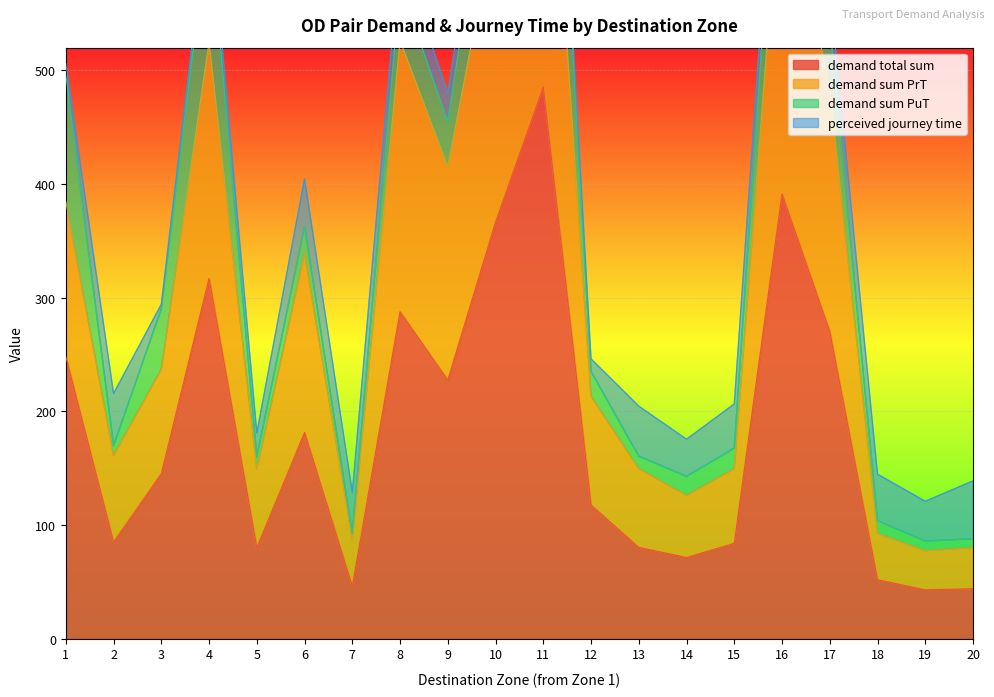

In demand total sum, how many points are higher than both neighbors (excluding endpoints)?

5